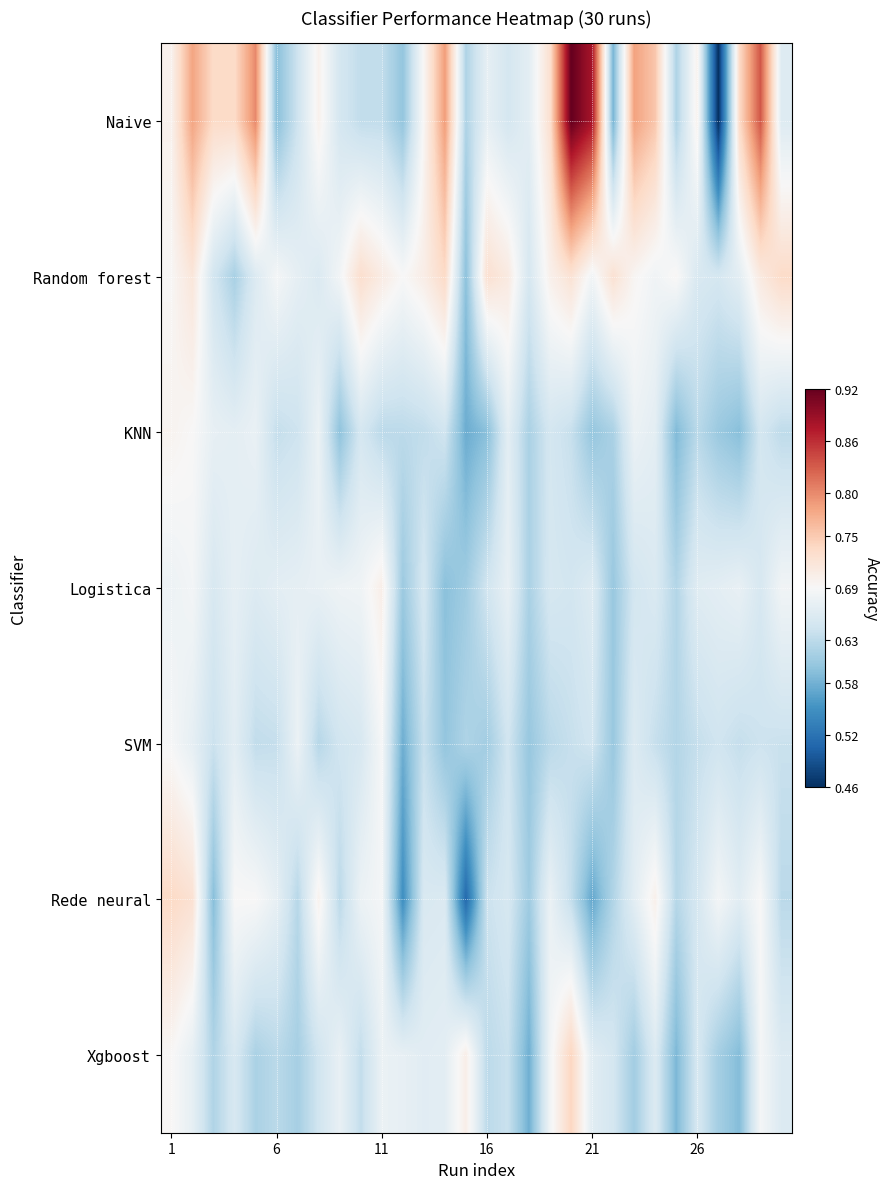

Count the number of categories in the chart.

30